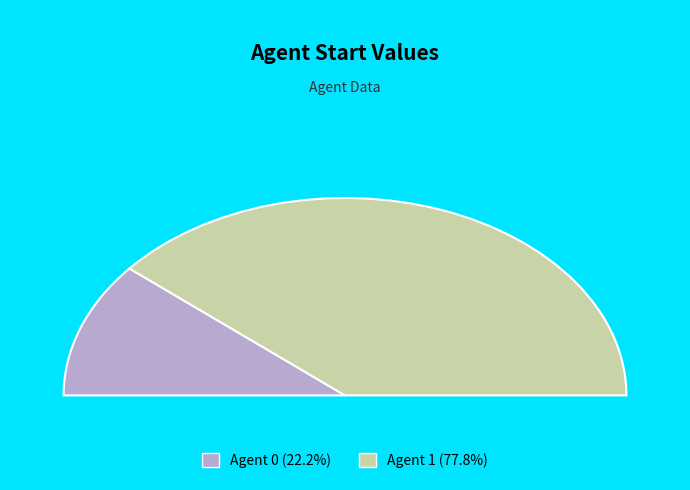

Which slice is the largest?

1